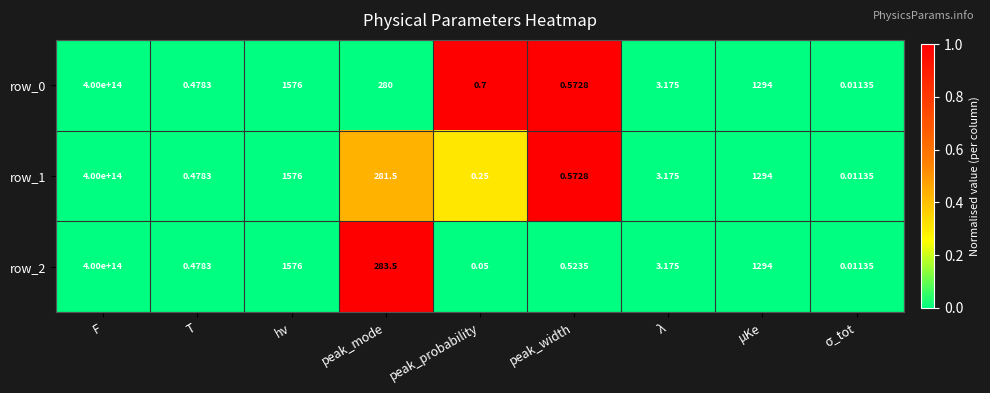

The row_1 series shows -0.3 at F. True or false?

False